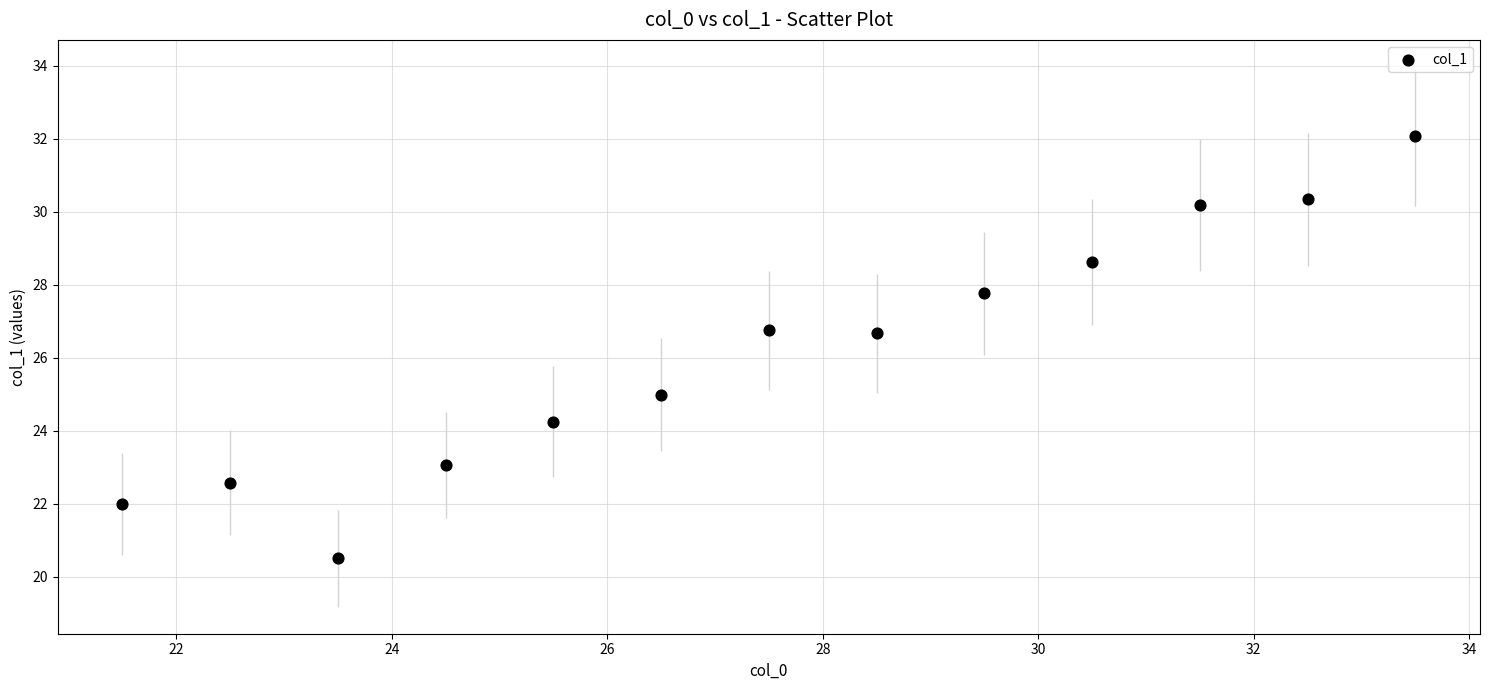

What is the range of Y values (max minus min)?

11.6